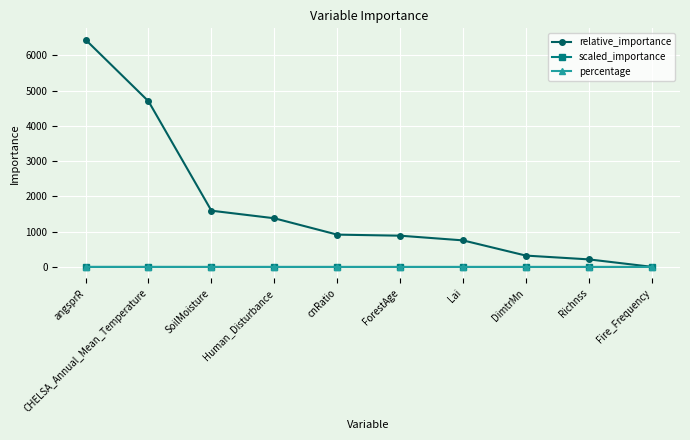

Which series has the largest range (max minus min)?

relative_importance